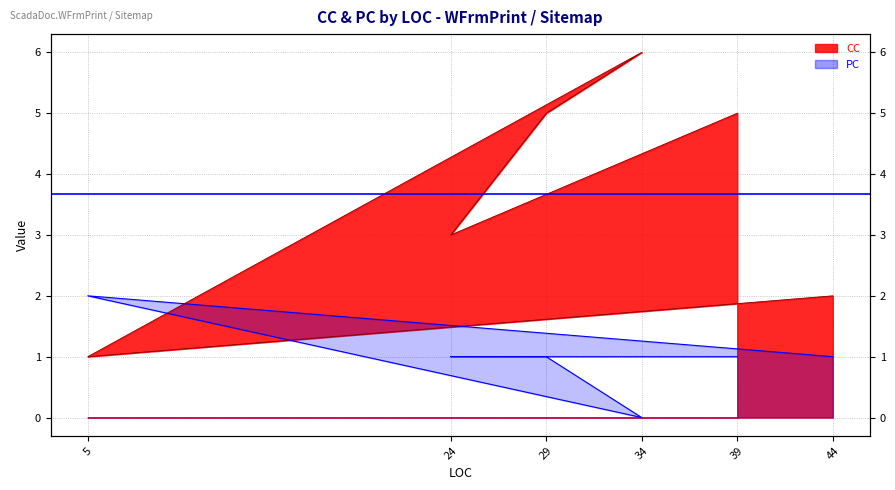

What is the value of the CC point at the 2nd from the left?

3